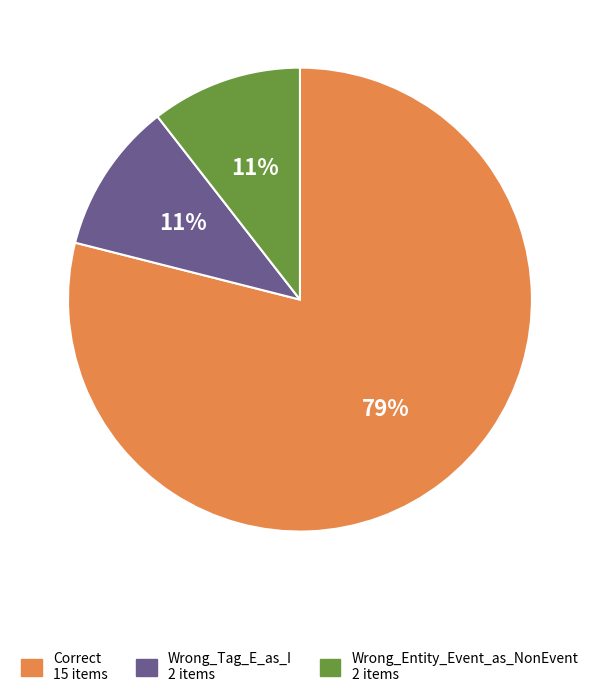

Which slice is the largest?

Correct